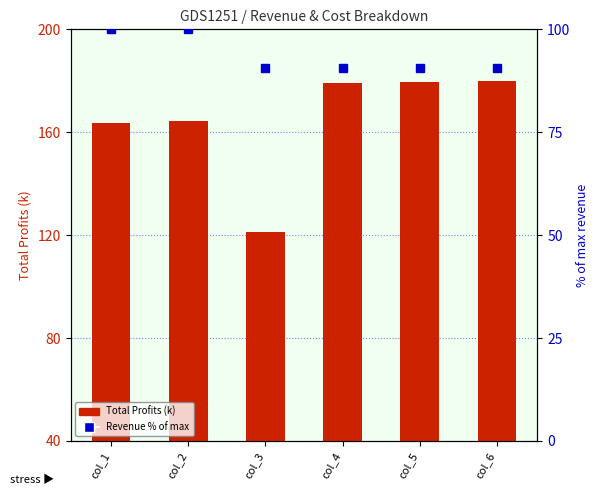

Which category has the lowest value in the Revenue % of max series?

col_3